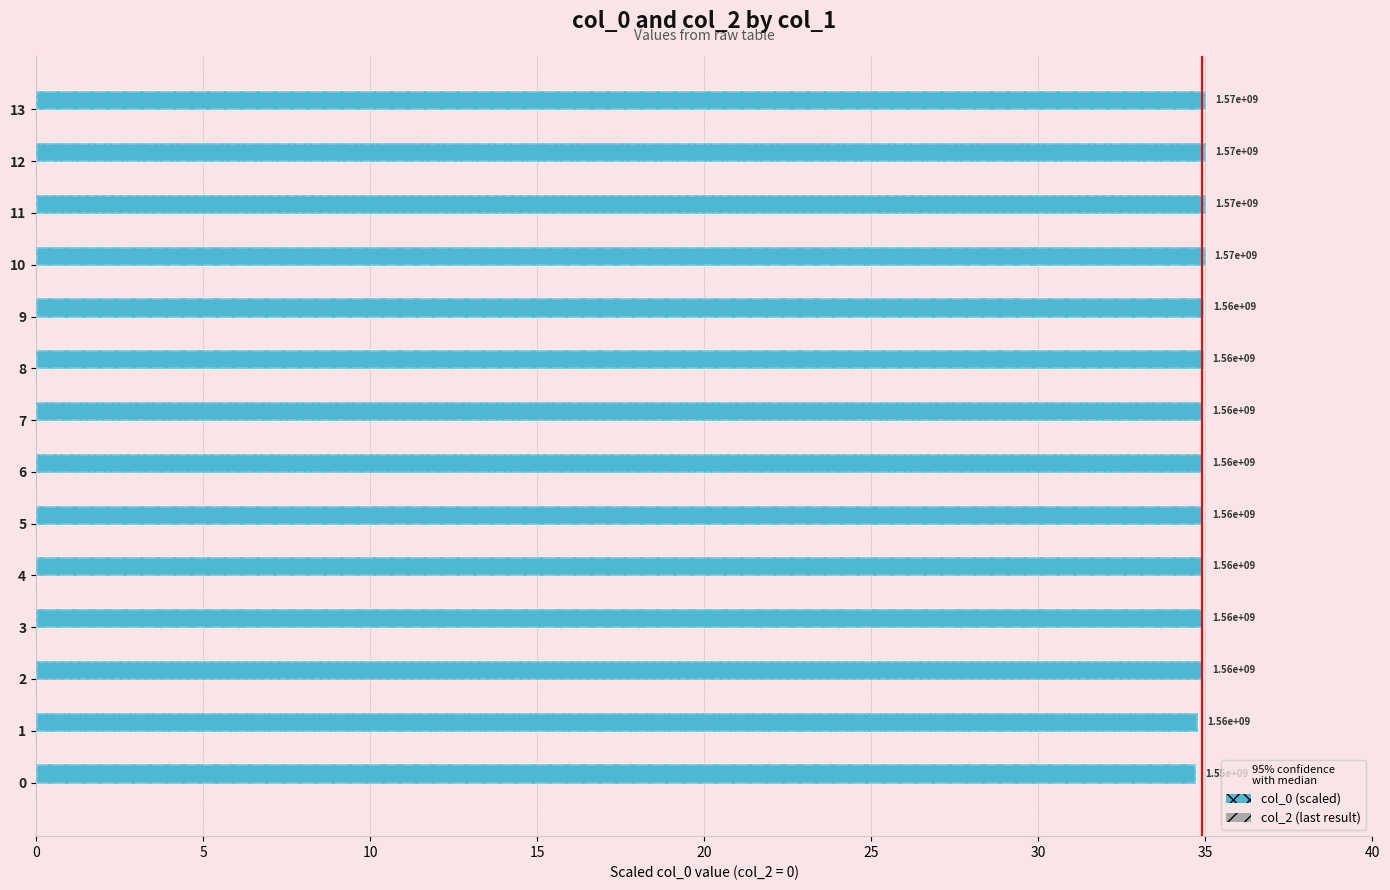

What is the total value across all series at 10?

35.3